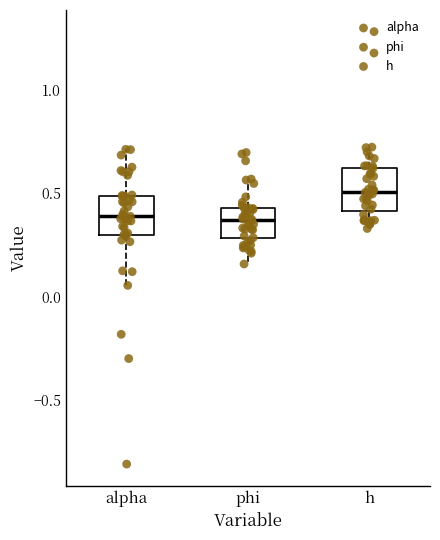

Where is the lower edge of the box for h on the y-axis? The values are not printed on the chart, so give them approximately, as read against the axis.

0.40